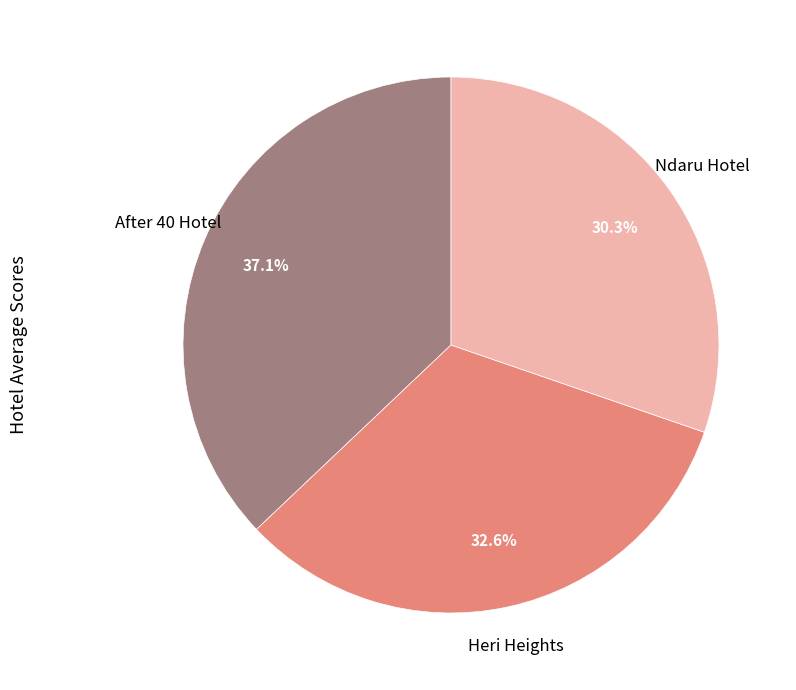

Does any single category account for the majority?

No